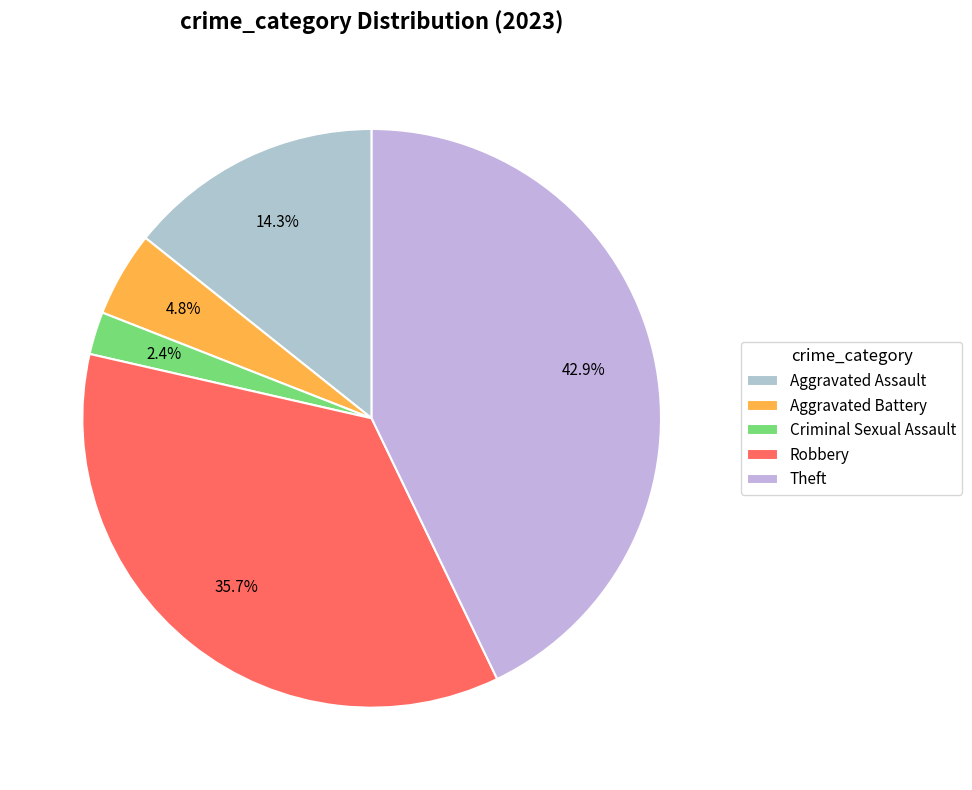

What percentage is the Aggravated Battery slice, to the nearest percent?

5%